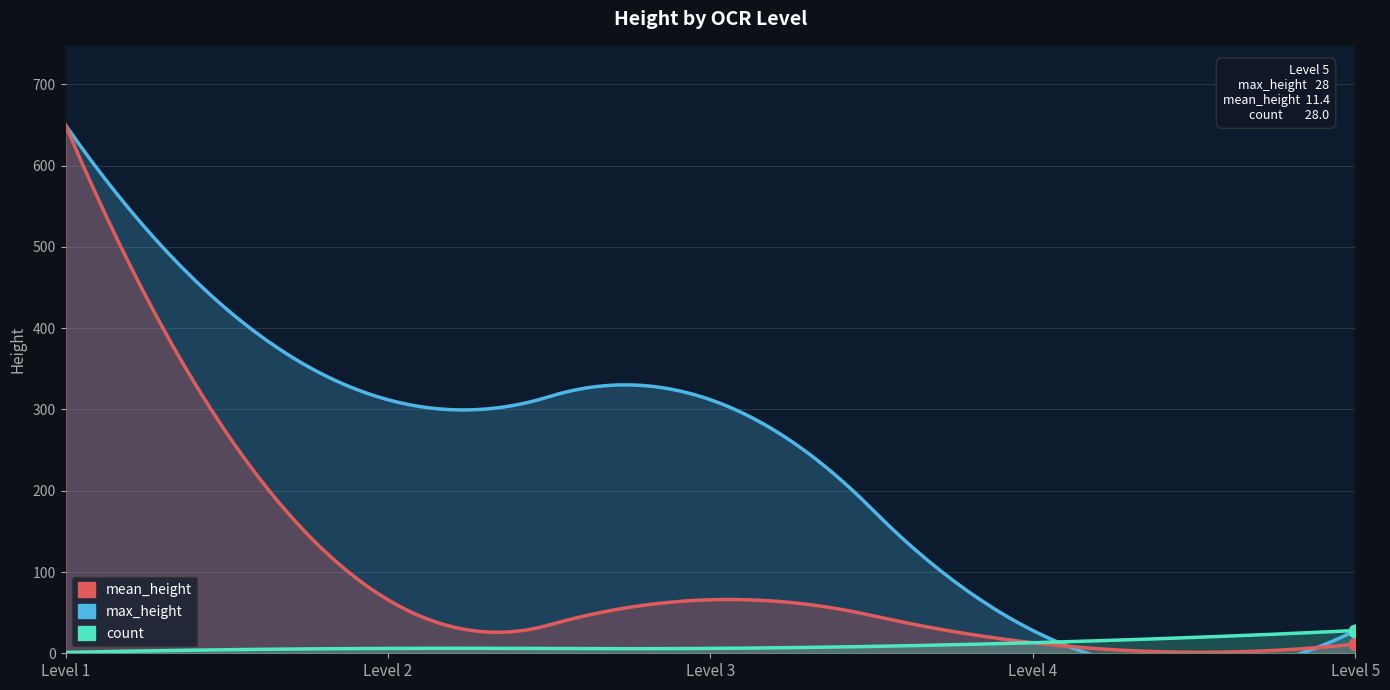

Which series has the widest spread of Y values?

mean_height